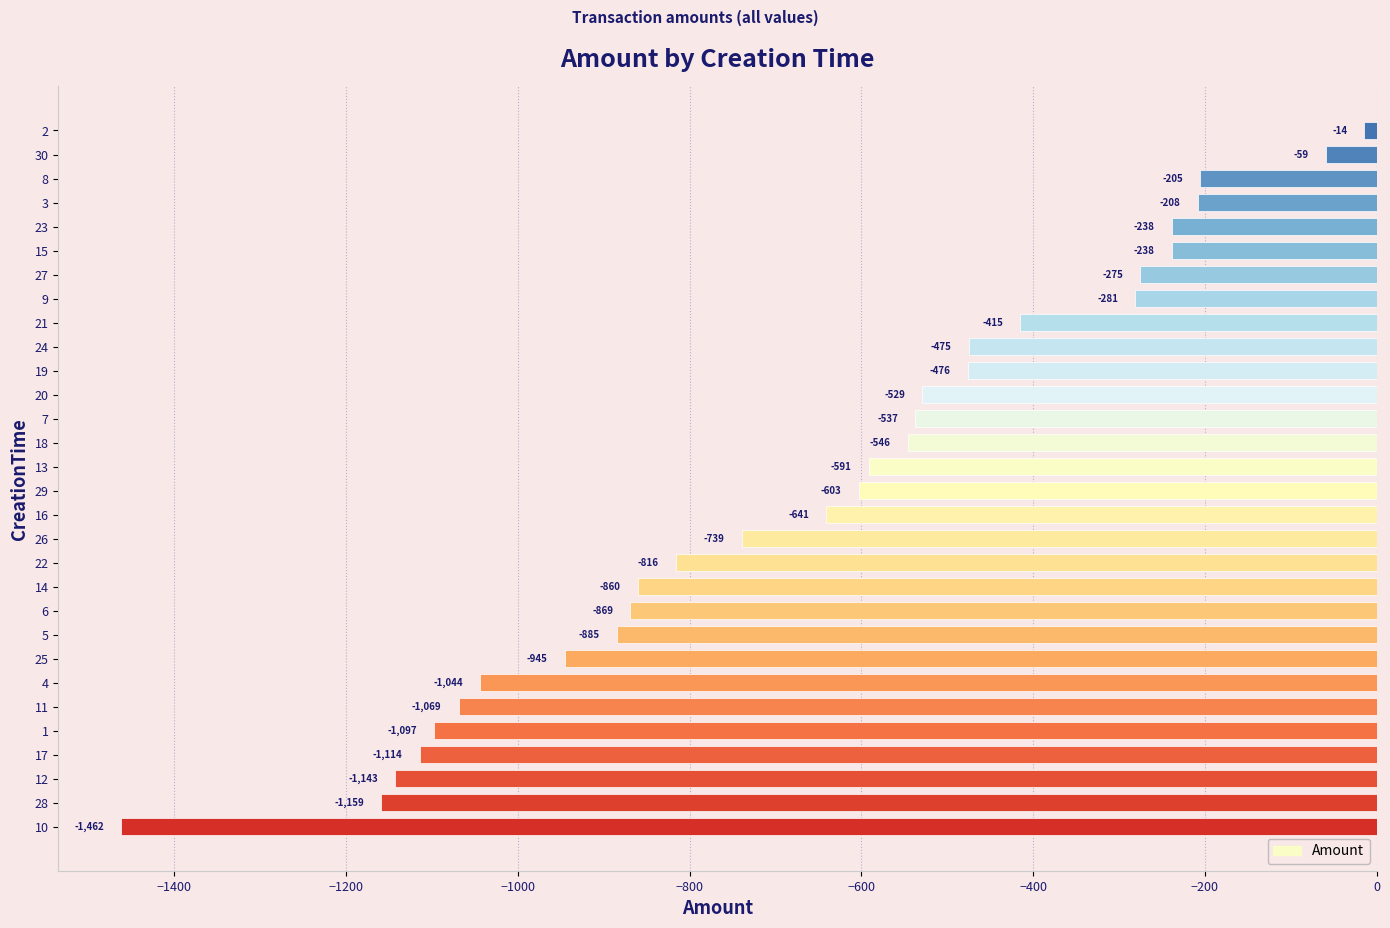

What is the difference between the maximum and minimum values?

1448